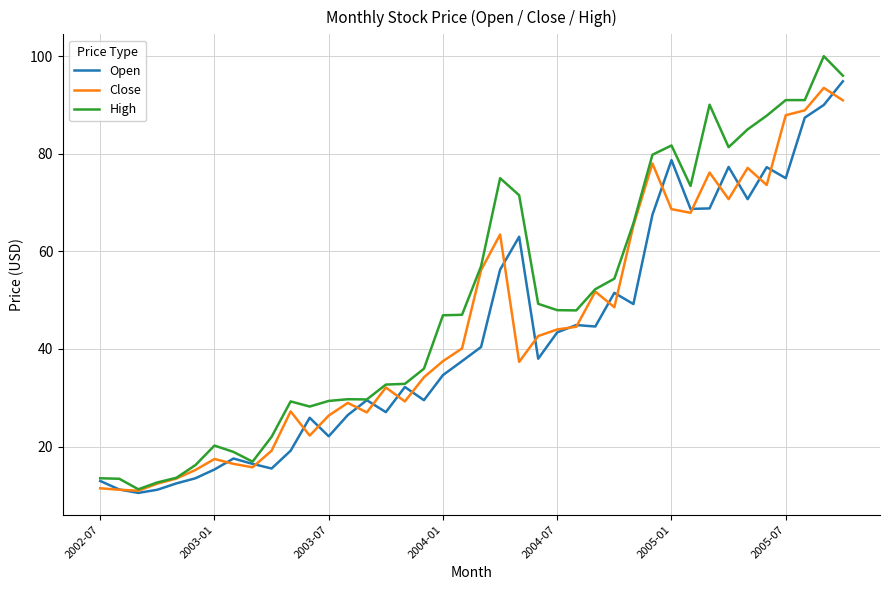

What is the maximum value shown in the chart?

100.0